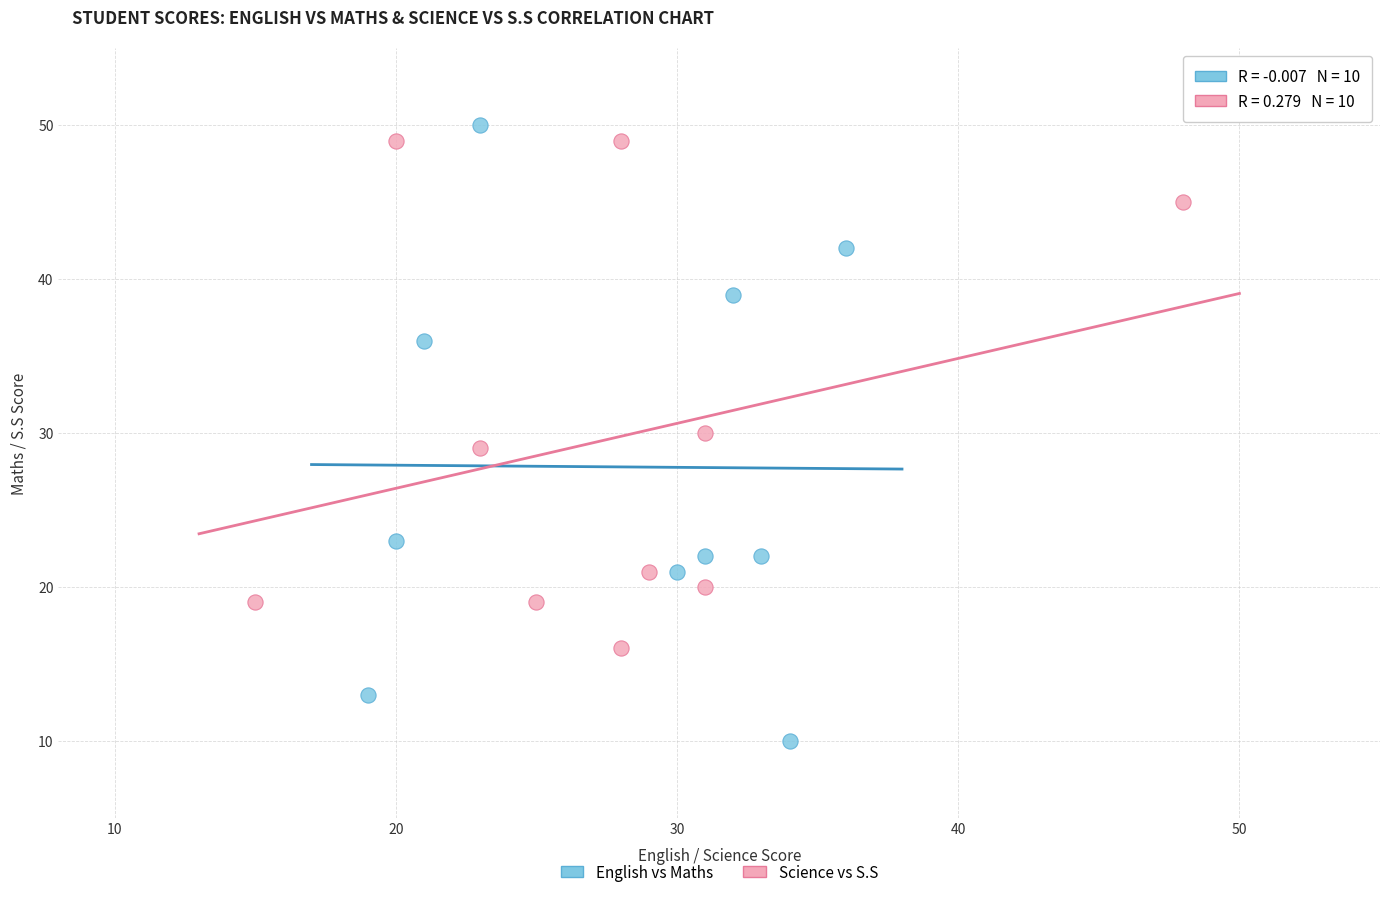

Which series reaches the minimum Y coordinate?

English vs Maths